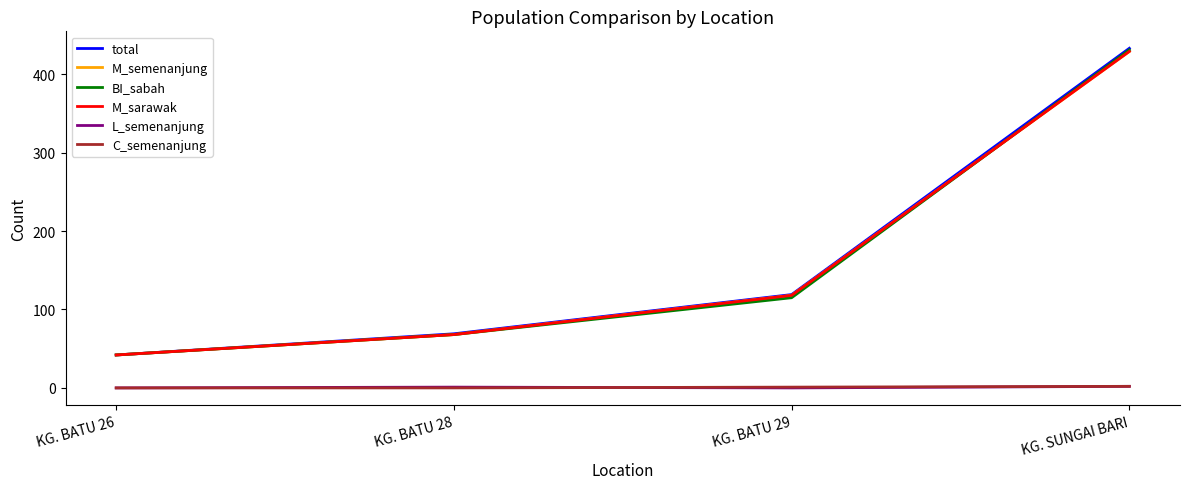

What is the average value of the C_semenanjung series?

1